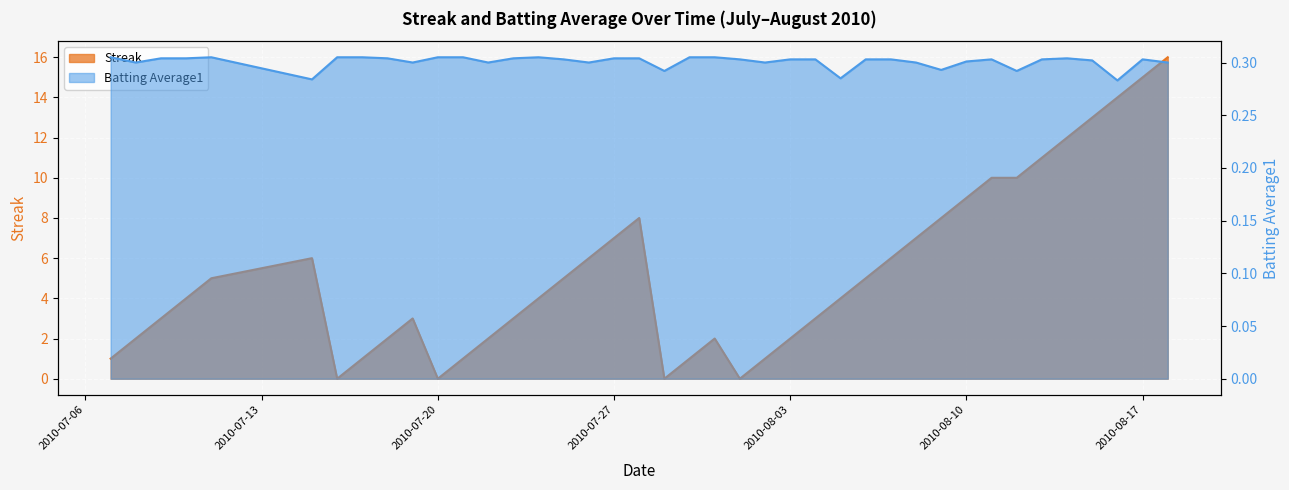

Reading left to right, list all the values displayed in this chart.

Streak: 1.0	2.0	3.0	4.0	5.0	6.0	0.0	1.0	2.0	3.0	0.0	1.0	2.0	3.0	4.0	5.0	6.0	7.0	8.0	0.0	1.0	2.0	0.0	1.0	2.0	3.0	4.0	5.0	6.0	7.0	8.0	9.0	10.0	10.0	11.0	12.0	13.0	14.0	15.0	16.0
Batting Average1: 0.3	0.3	0.3	0.3	0.3	0.3	0.3	0.3	0.3	0.3	0.3	0.3	0.3	0.3	0.3	0.3	0.3	0.3	0.3	0.3	0.3	0.3	0.3	0.3	0.3	0.3	0.3	0.3	0.3	0.3	0.3	0.3	0.3	0.3	0.3	0.3	0.3	0.3	0.3	0.3